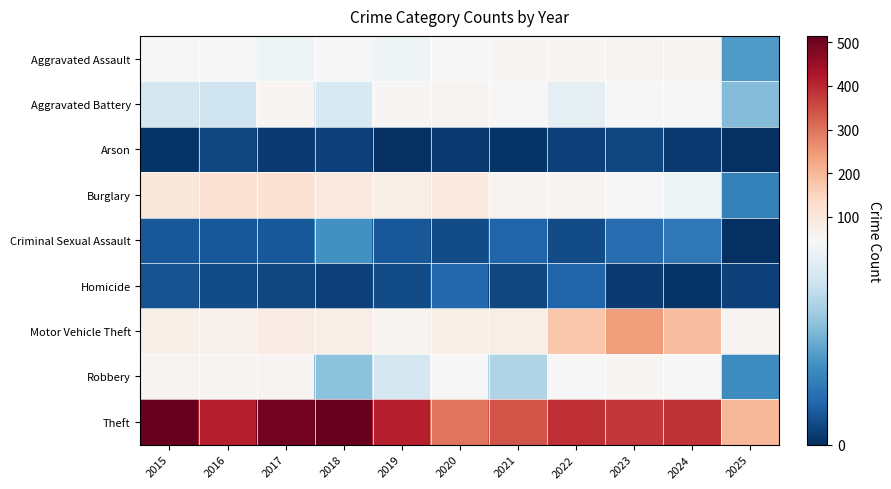

Reading left to right, list all the values displayed in this chart.

Aggravated Assault: 2015=46	2016=46	2017=44	2018=48	2019=44	2020=48	2021=50	2022=55	2023=59	2024=56	2025=20
Aggravated Battery: 2015=38	2016=37	2017=54	2018=39	2019=51	2020=59	2021=49	2022=42	2023=47	2024=46	2025=26
Arson: 2015=1	2016=4	2017=2	2018=3	2019=0	2020=2	2021=1	2022=3	2023=4	2024=2	2025=0
Burglary: 2015=98	2016=112	2017=114	2018=92	2019=72	2020=92	2021=57	2022=56	2023=48	2024=44	2025=15
Criminal Sexual Assault: 2015=7	2016=7	2017=7	2018=18	2019=7	2020=5	2021=9	2022=5	2023=11	2024=13	2025=0
Homicide: 2015=6	2016=5	2017=4	2018=3	2019=5	2020=10	2021=4	2022=9	2023=2	2024=1	2025=3
Motor Vehicle Theft: 2015=75	2016=67	2017=82	2018=78	2019=60	2020=75	2021=75	2022=175	2023=243	2024=190	2025=57
Robbery: 2015=59	2016=54	2017=60	2018=27	2019=38	2020=48	2021=32	2022=46	2023=53	2024=46	2025=17
Theft: 2015=515	2016=409	2017=497	2018=515	2019=409	2020=296	2021=341	2022=388	2023=377	2024=386	2025=201